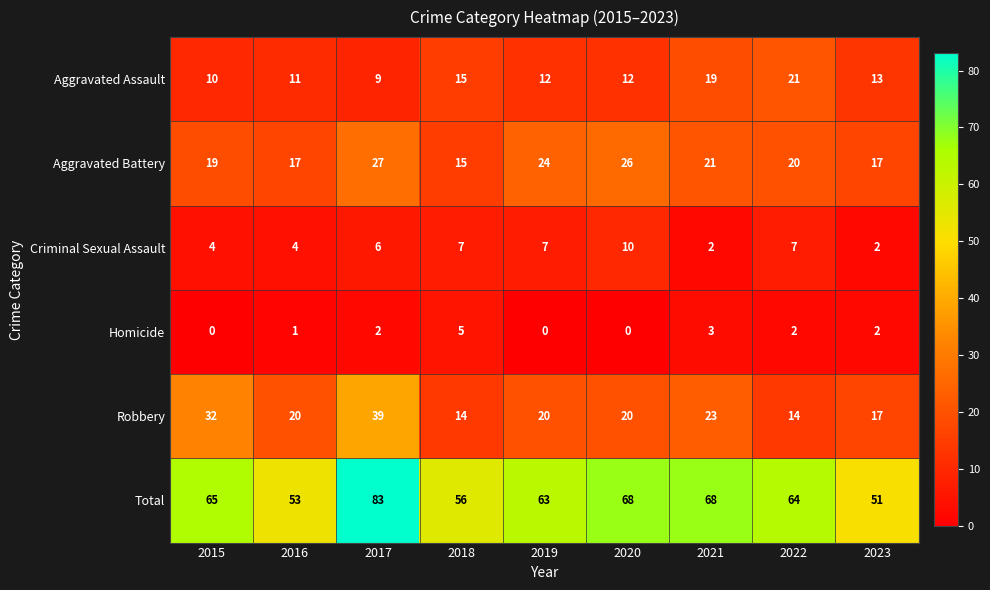

The value of Total at 2019 is 20. True or false?

False